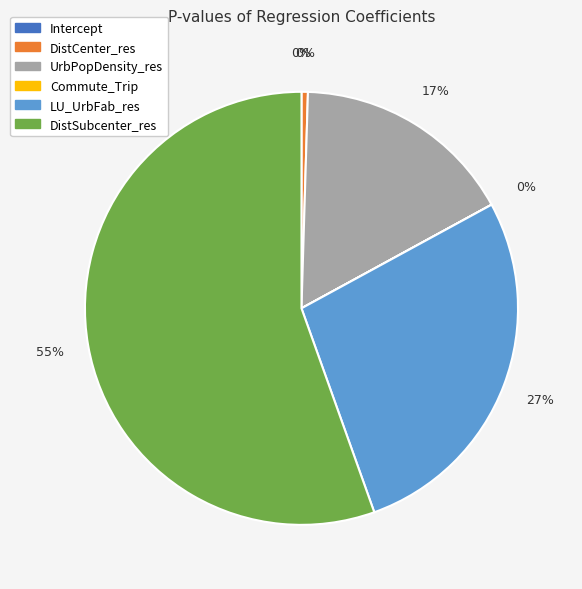

Which category accounts for the majority?

DistSubcenter_res